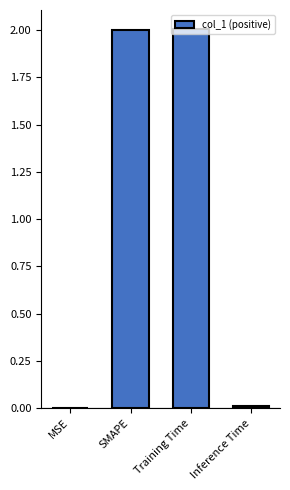

What is the sum of all values?

4.0